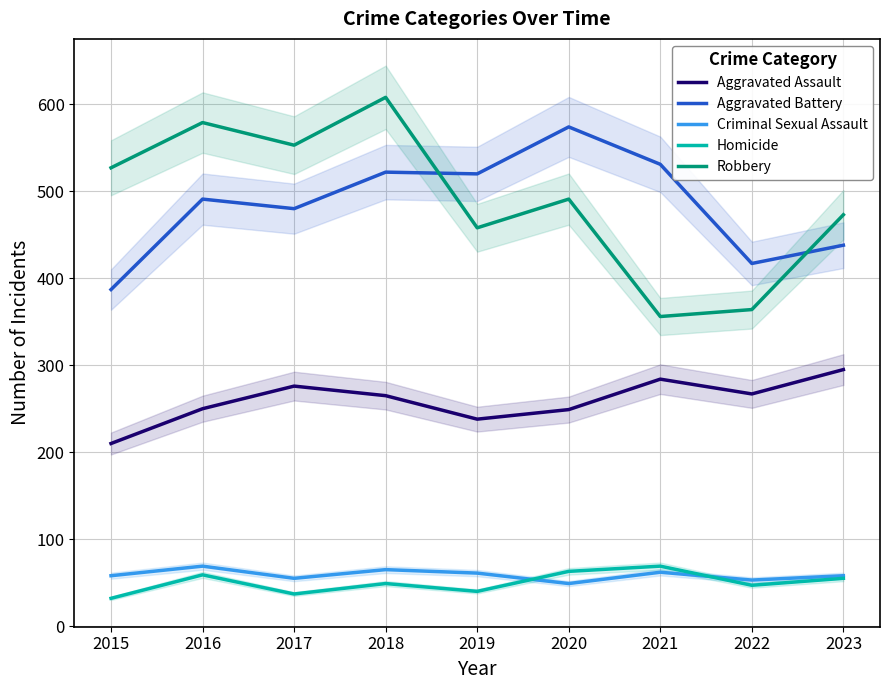

True or false: Homicide has more than 2 points higher than both neighbors.

True